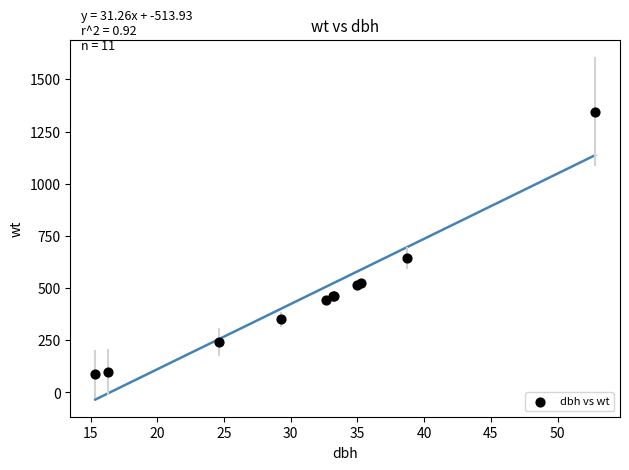

What Y value in the scatter plot is closest to 716?

643.0